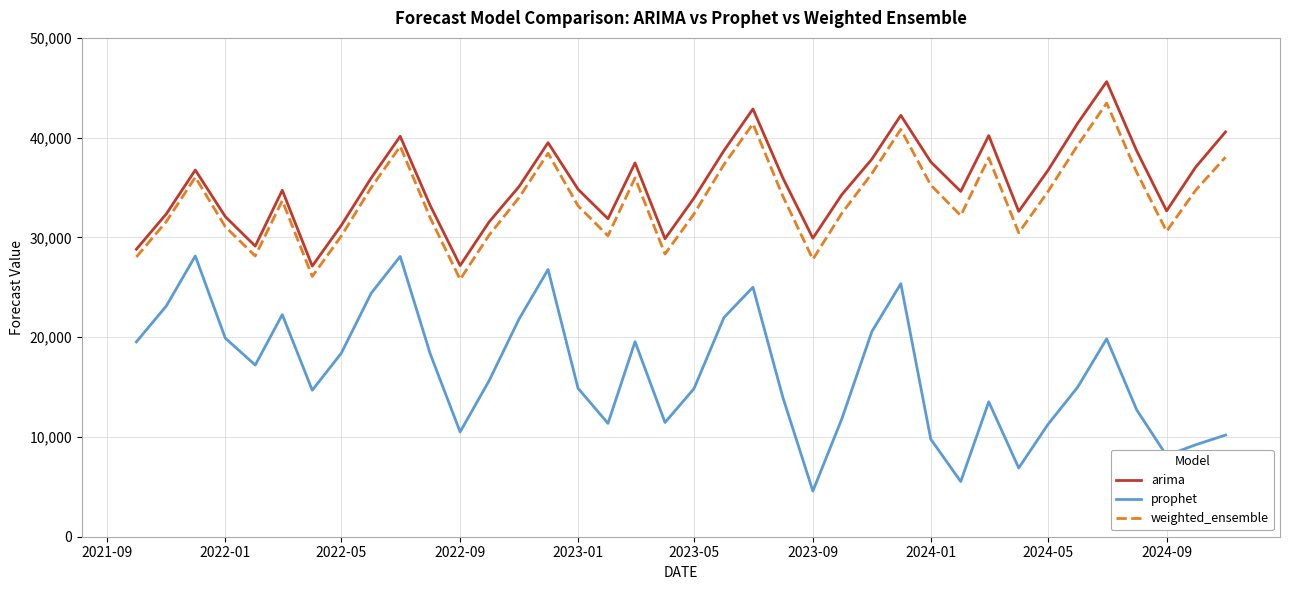

Rank the series by their maximum value, from highest to lowest.

arima, weighted_ensemble, prophet